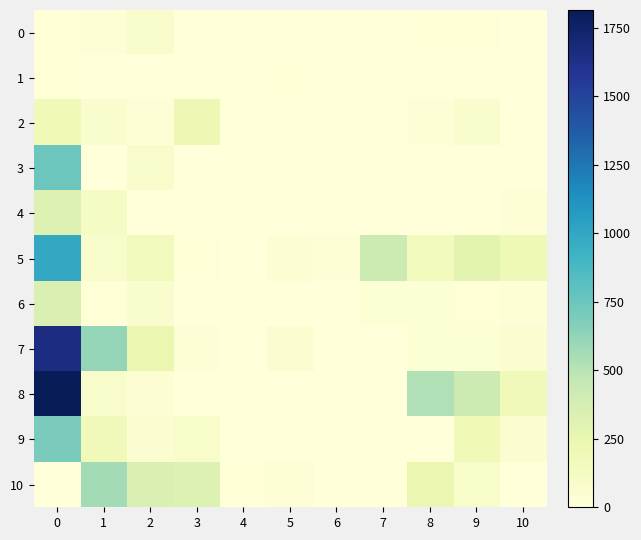

At how many categories does at least one series exceed 1392?

1